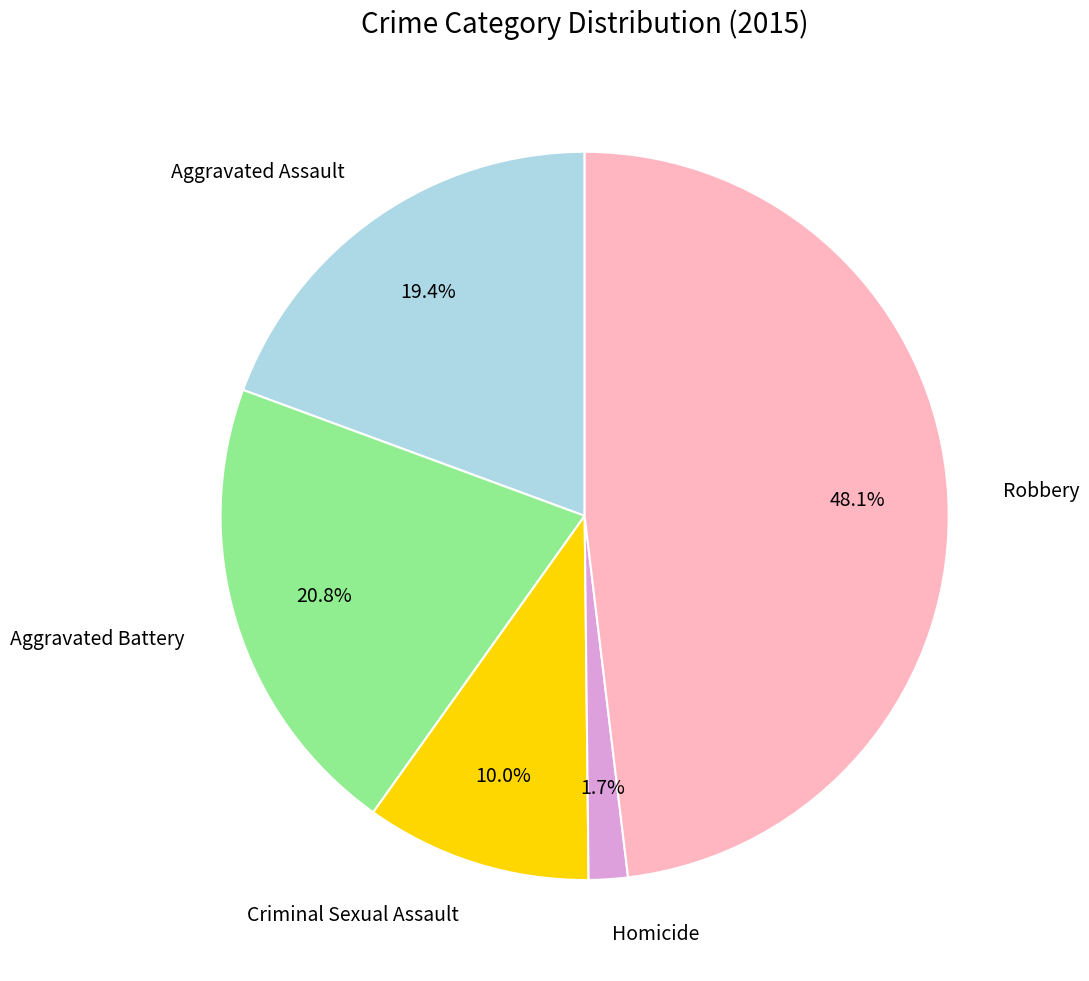

To the nearest percent, what portion does Robbery represent?

48%